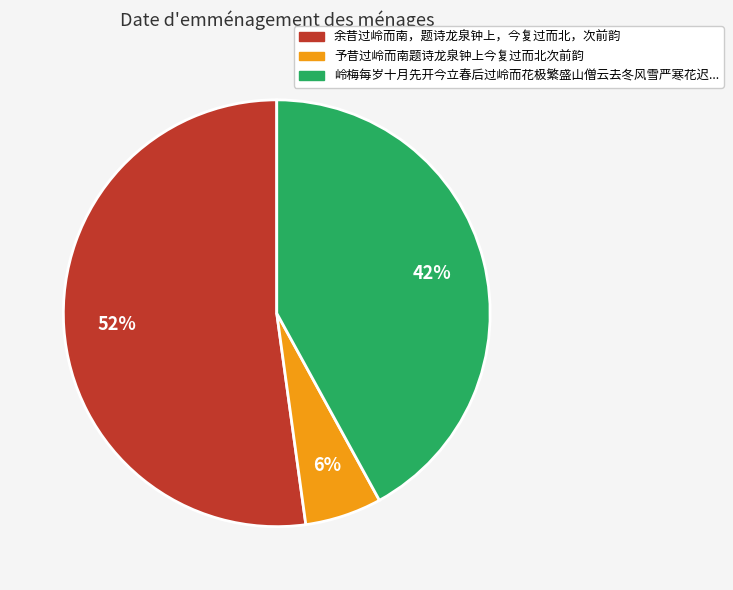

To the nearest percent, what is the difference between the largest and smallest slice percentages?

46%